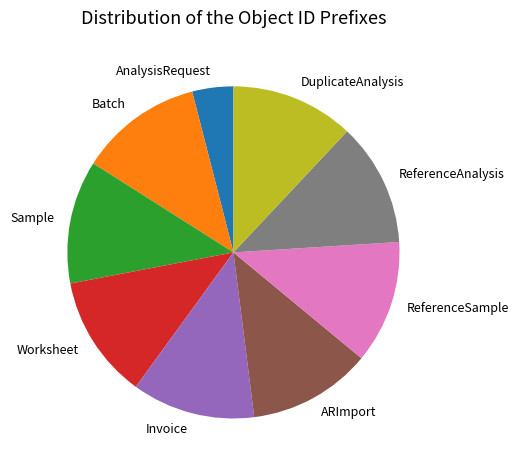

True or false: Sample accounts for 12% of the total.

True